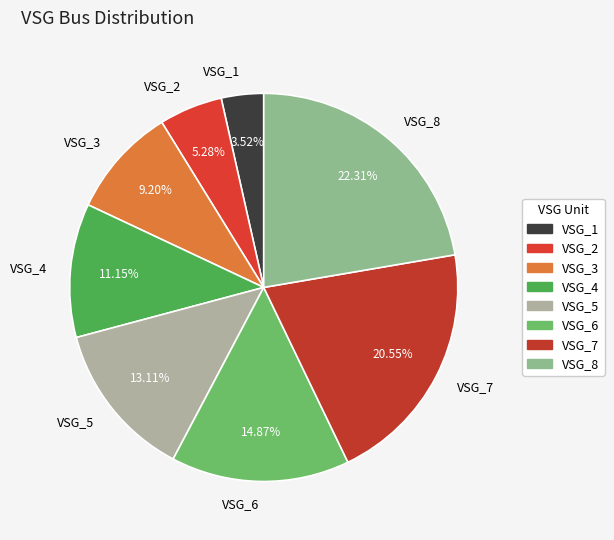

Does VSG_2 account for over 50% of the chart?

No